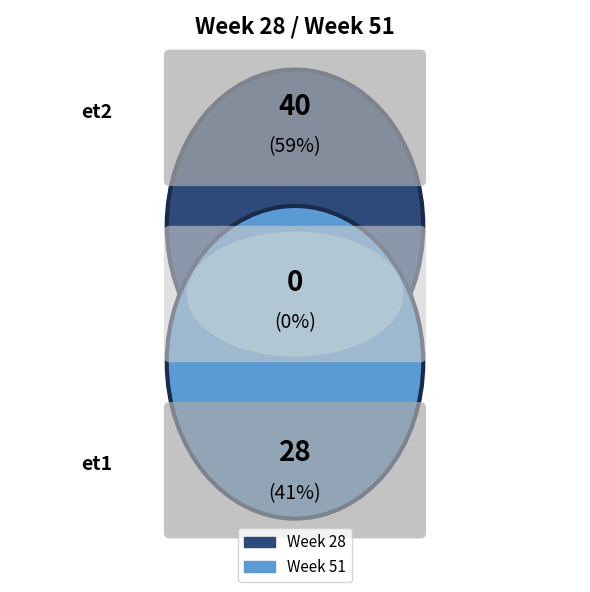

What is the total percentage of 51 and 28?

100.0%